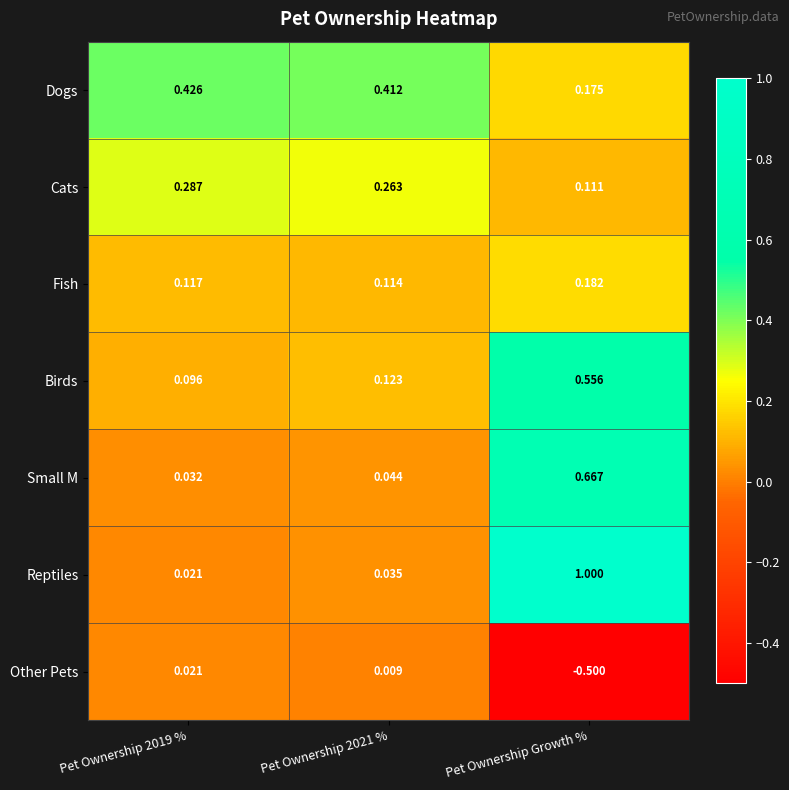

Which label corresponds to the smallest value in the chart?

Pet Ownership Growth %